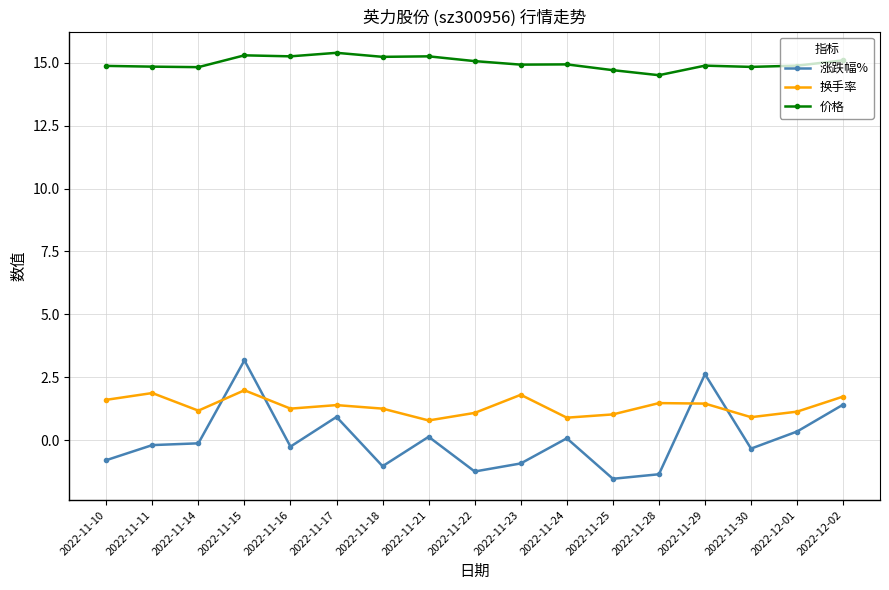

True or false: 价格 has a value of 23.8 at 2022-11-23.

False